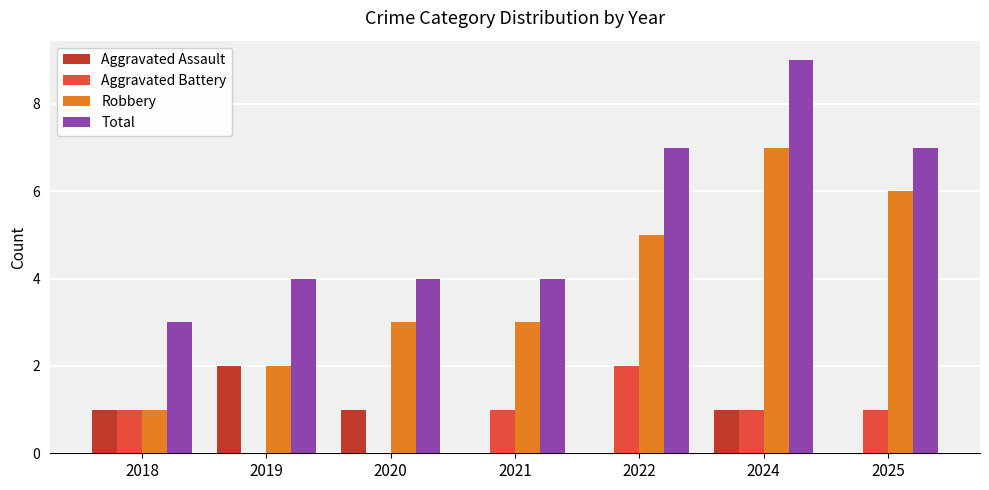

What is the total value across all series at 2018?

6